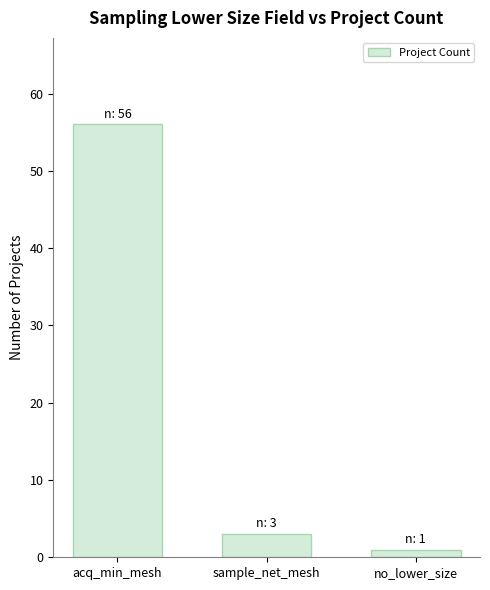

Is it true that the value at no_lower_size is 1?

True